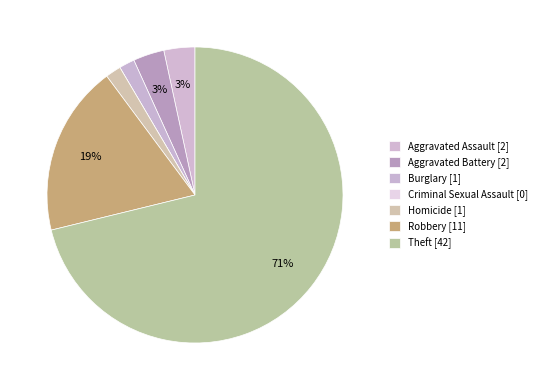

Combined, what portion of the pie is Theft and Criminal Sexual Assault?

71.2%